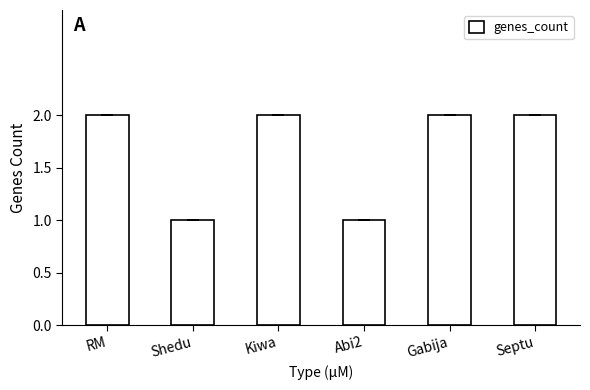

The value at Kiwa is 4. True or false?

False